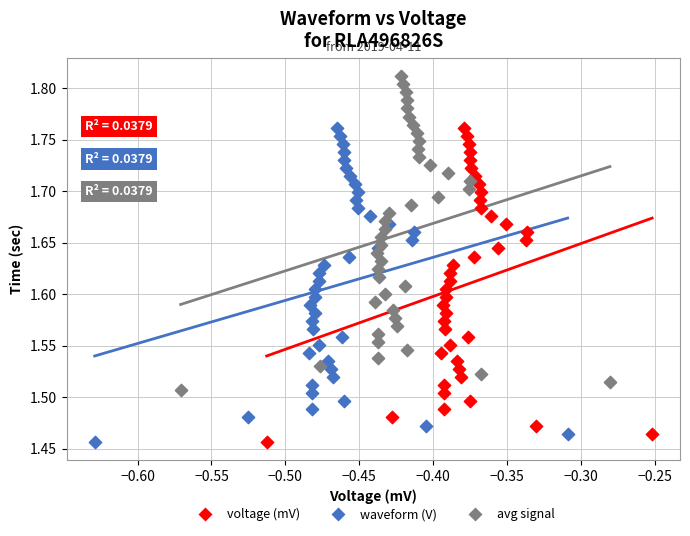

What are all the series names shown in the legend?

voltage (mV), waveform (V), avg signal